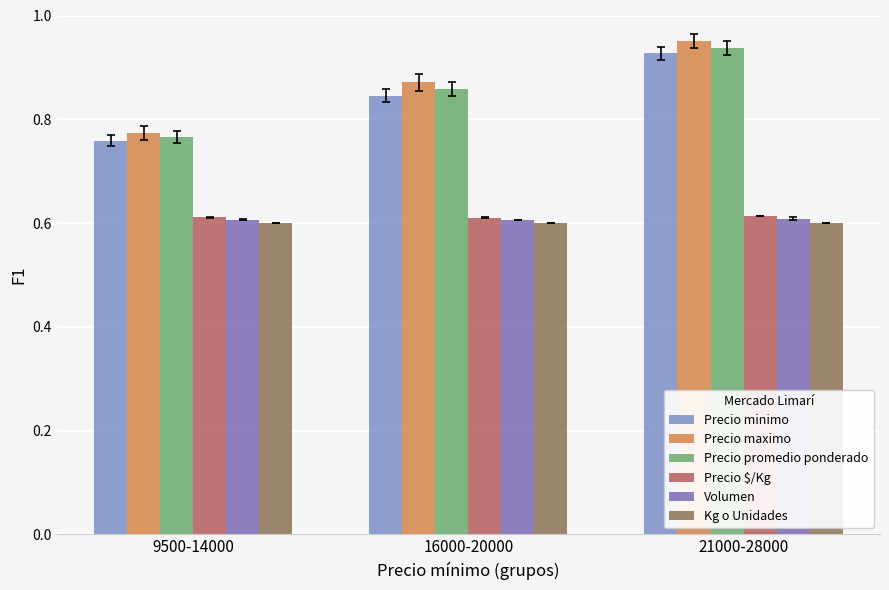

Count the number of categories in the chart.

3